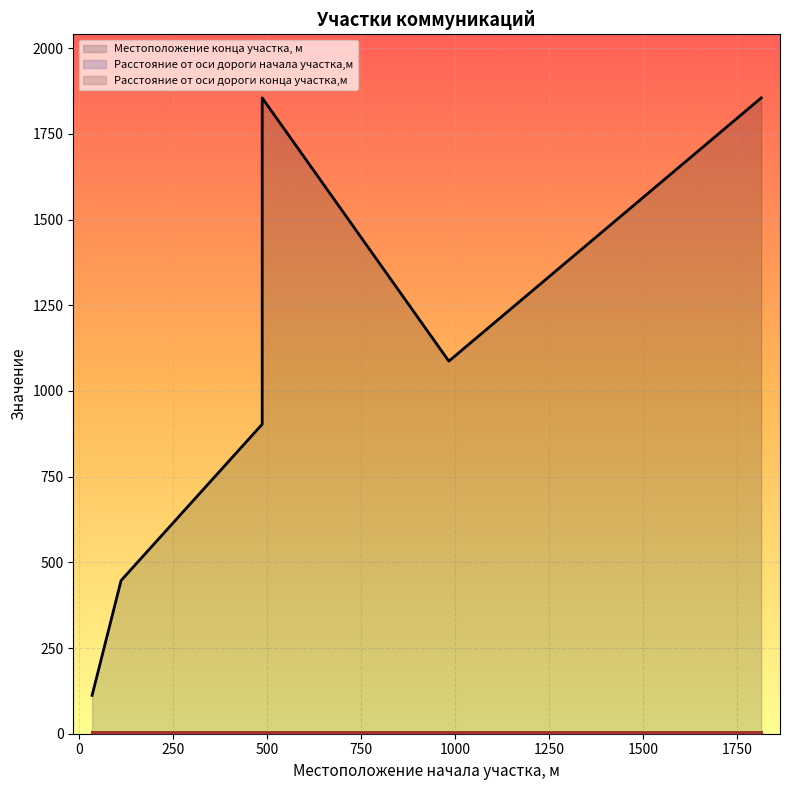

Which label corresponds to the largest value in the chart?

487